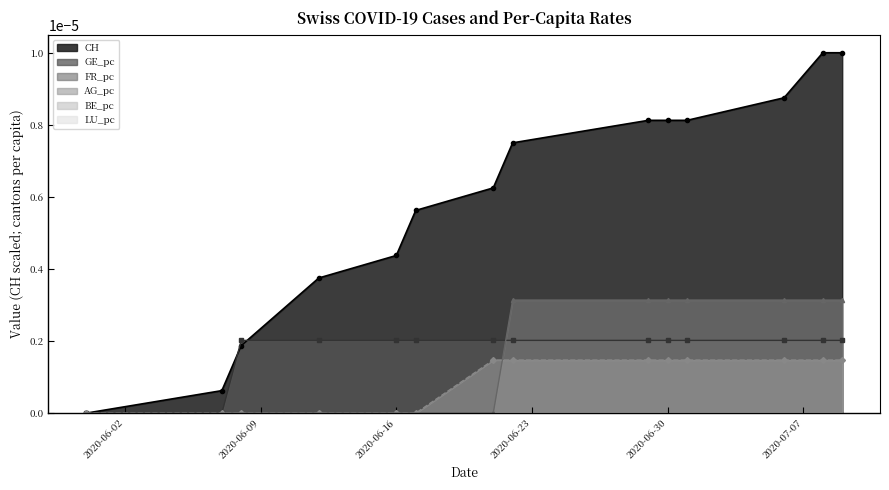

True or false: FR_pc and CH intersect in this chart.

False